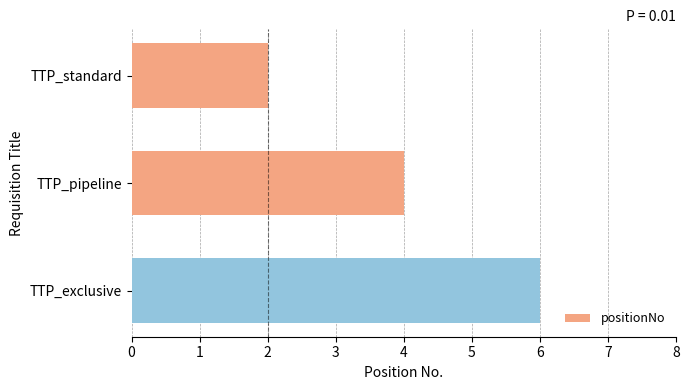

List the labels in order of value, largest first.

TTP_exclusive, TTP_pipeline, TTP_standard